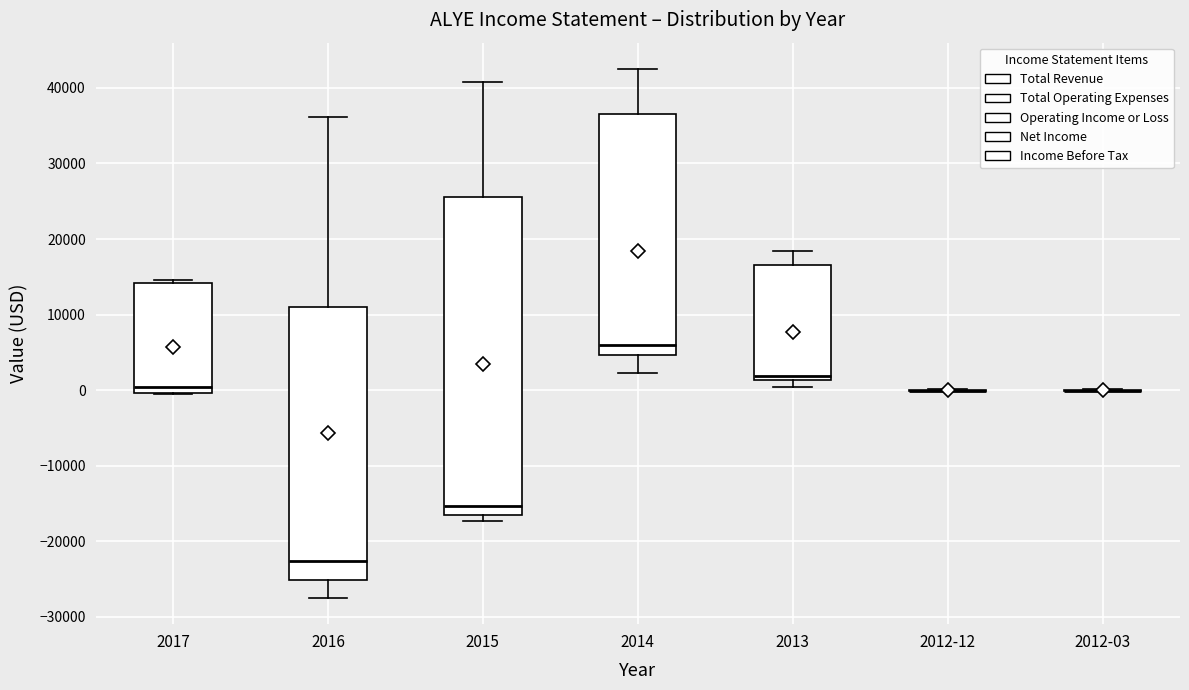

Reading left to right, read every box against the y-axis: the position of its median line, the range the box covers, and the ends of its whiskers. The values are not printed on the chart, so give them approximately, as read against the axis.

2017: median 0 (just above the box's lower edge), box 0 to 14000, whiskers 0 to 15000
2016: median -23000, box -25000 to 11000, whiskers -27000 to 36000
2015: median -15000, box -16000 to 26000, whiskers -17000 to 41000
2014: median 6000, box 5000 to 37000, whiskers 2000 to 43000
2013: median 2000, box 1000 to 17000, whiskers 0 to 18000
2012-12: box collapsed to a line at 0, whiskers 0 to 0
2012-03: box collapsed to a line at 0, whiskers 0 to 0